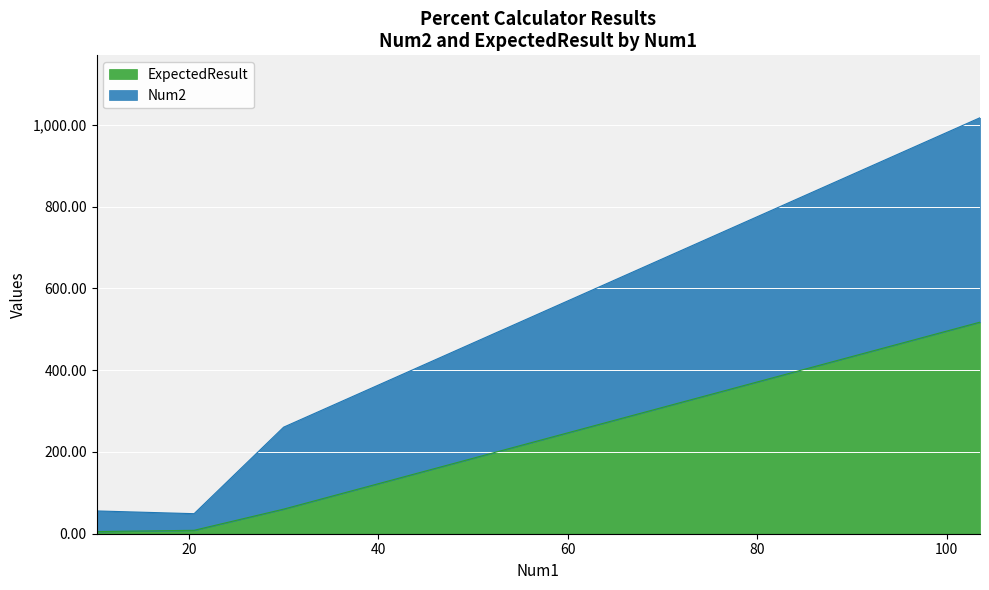

Between 103.5 and 20.55, which is larger?

103.5